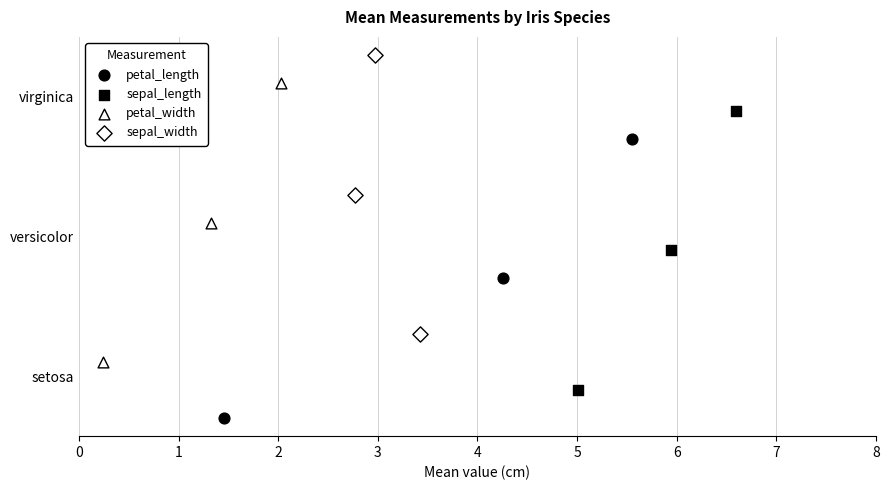

Which series reaches the maximum Y coordinate?

sepal_width